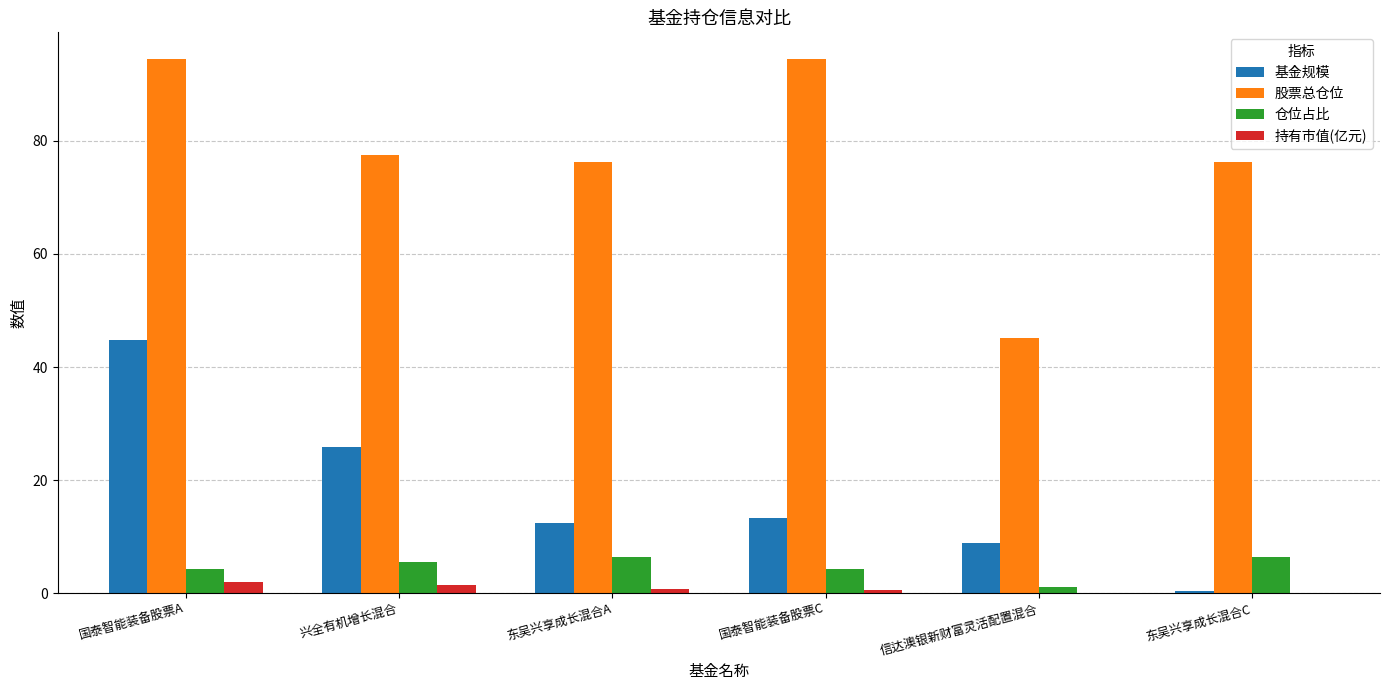

The 股票总仓位 series shows 77.5 at 兴全有机增长混合. True or false?

True